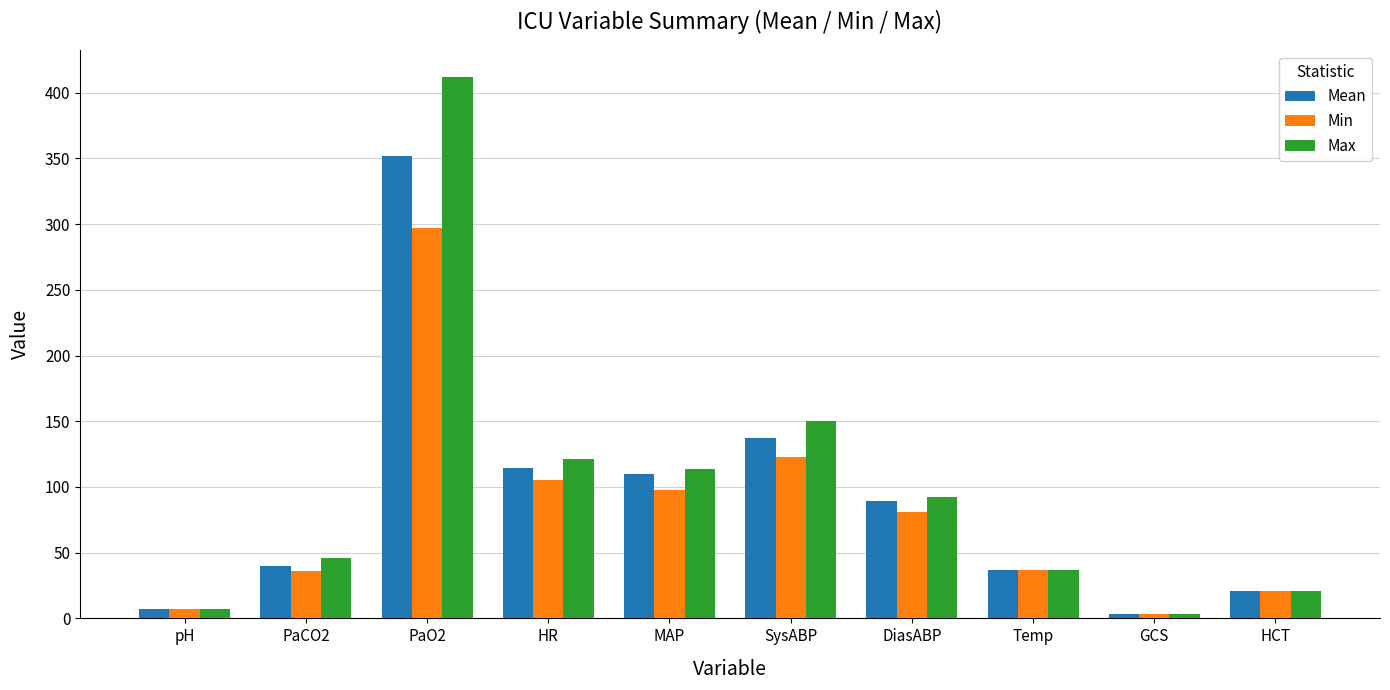

What is the total value across all series at SysABP?

410.4